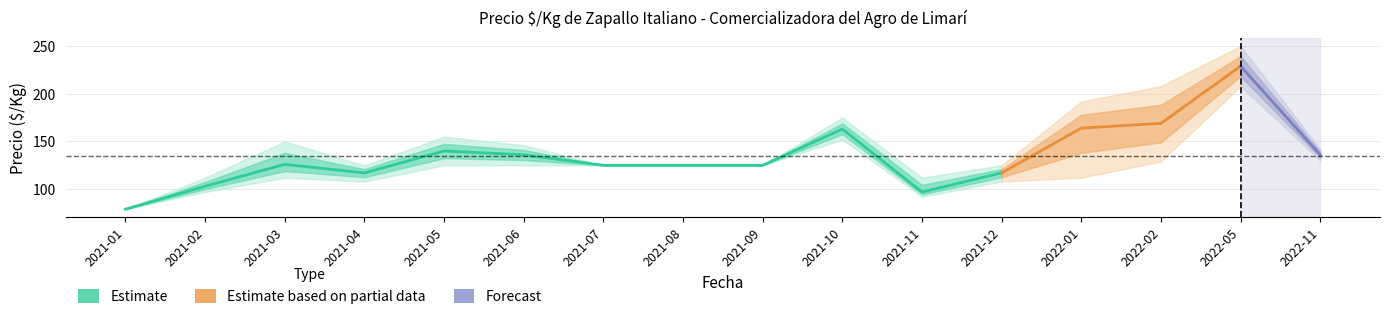

Reading left to right, transcribe all the data shown in this chart.

precio_min: 79	97	112	108	125	125	125	125	125	152	92	108	112	129	208	130
precio_mean: 79	103	126	117	140	136	125	125	125	163	97	117	164	169	229	136
precio_max: 79	112	150	125	155	146	125	125	125	175	112	125	192	208	250	142